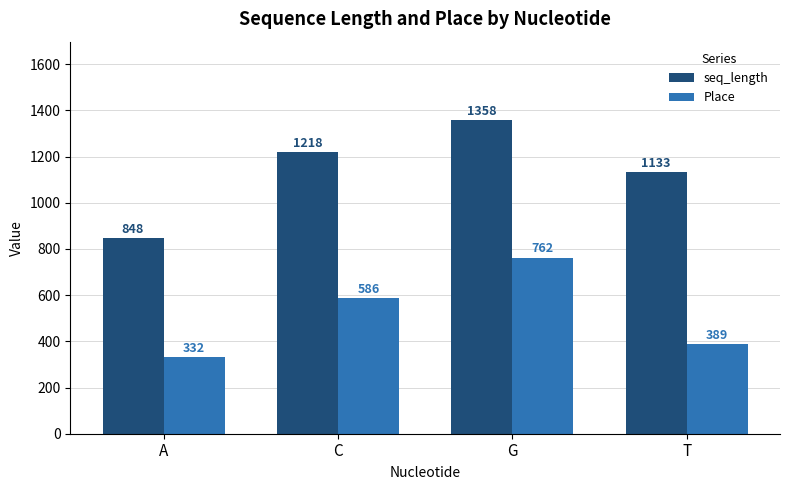

The seq_length series shows 1691 at T. True or false?

False